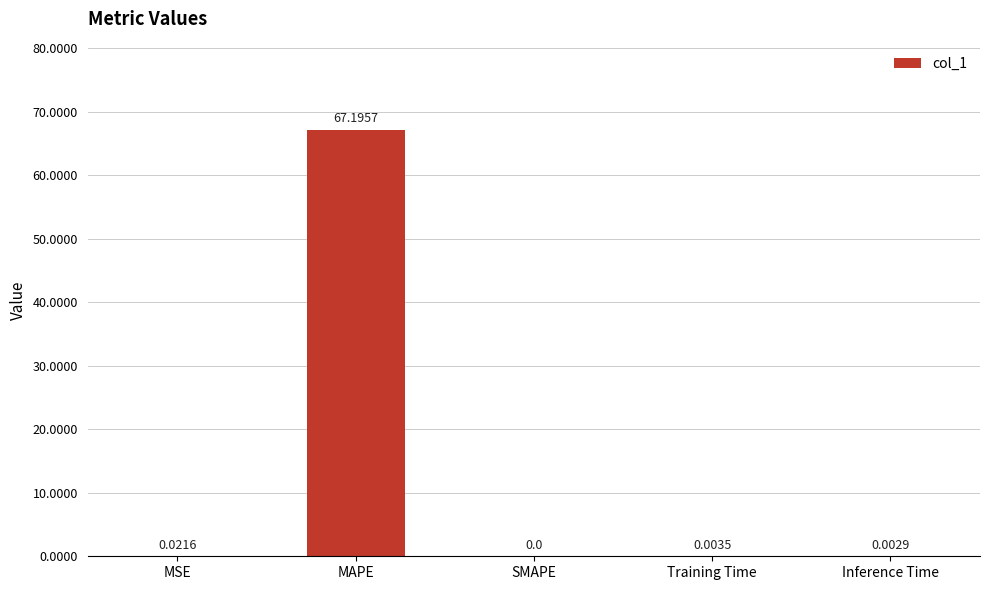

Which has a higher value, Training Time or SMAPE?

Training Time